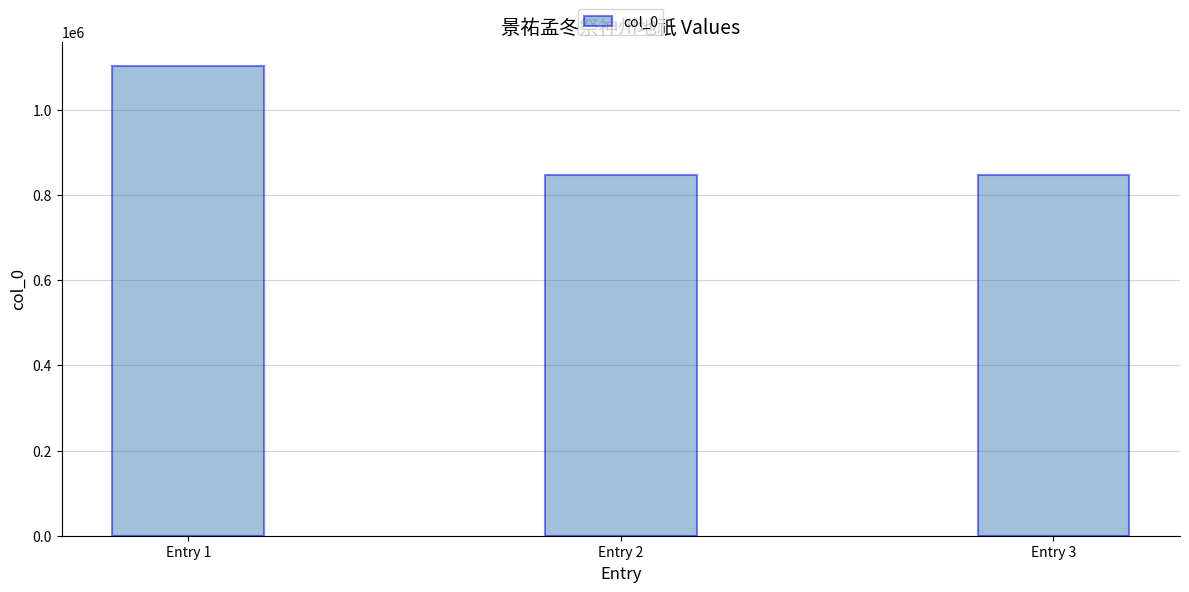

How many distinct data groups are displayed?

1